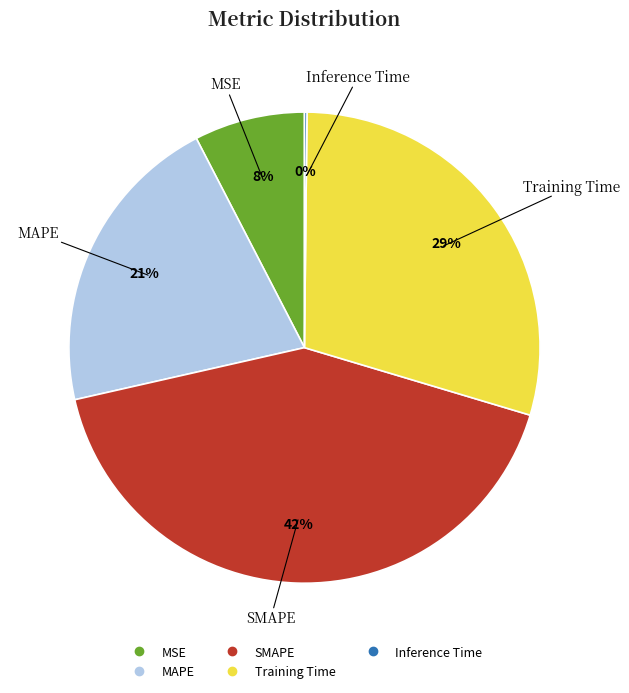

What is the largest slice in the pie chart?

SMAPE